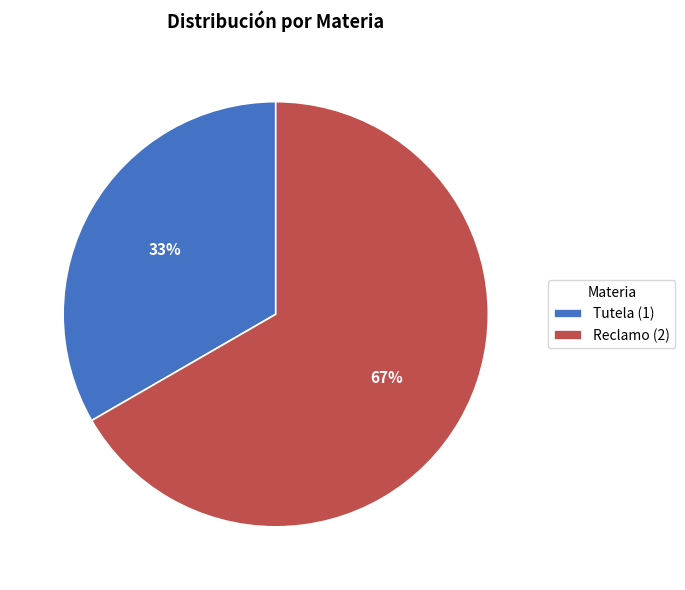

To the nearest percent, what portion does Reclamo represent?

67%